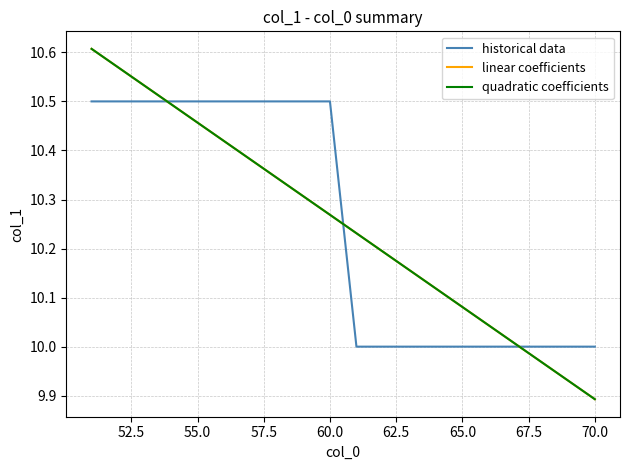

Is this an area chart (filled region under the line)?

No